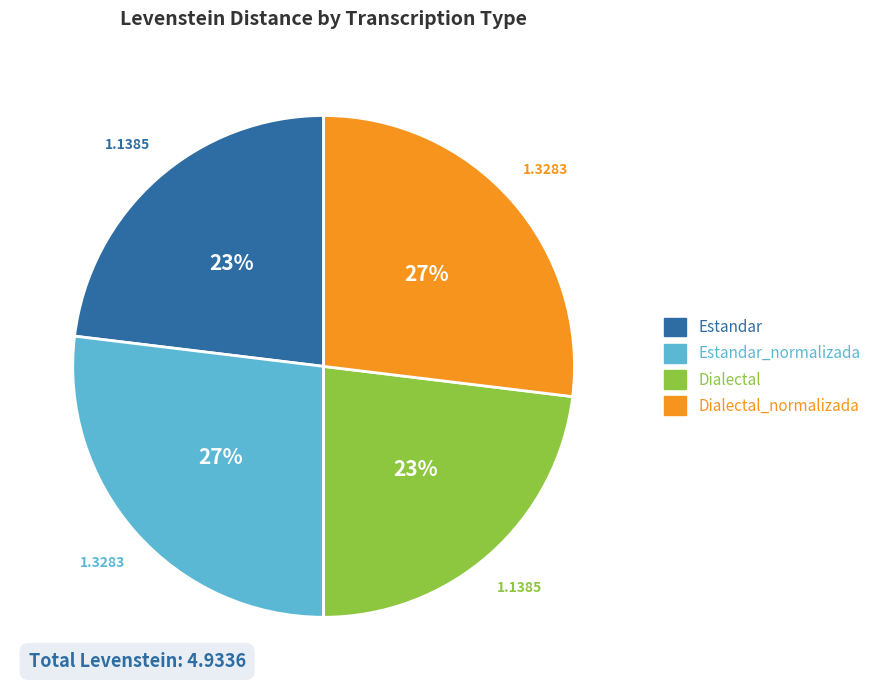

To the nearest percent, what is the difference between the Dialectal and Dialectal_normalizada slice percentages?

4%